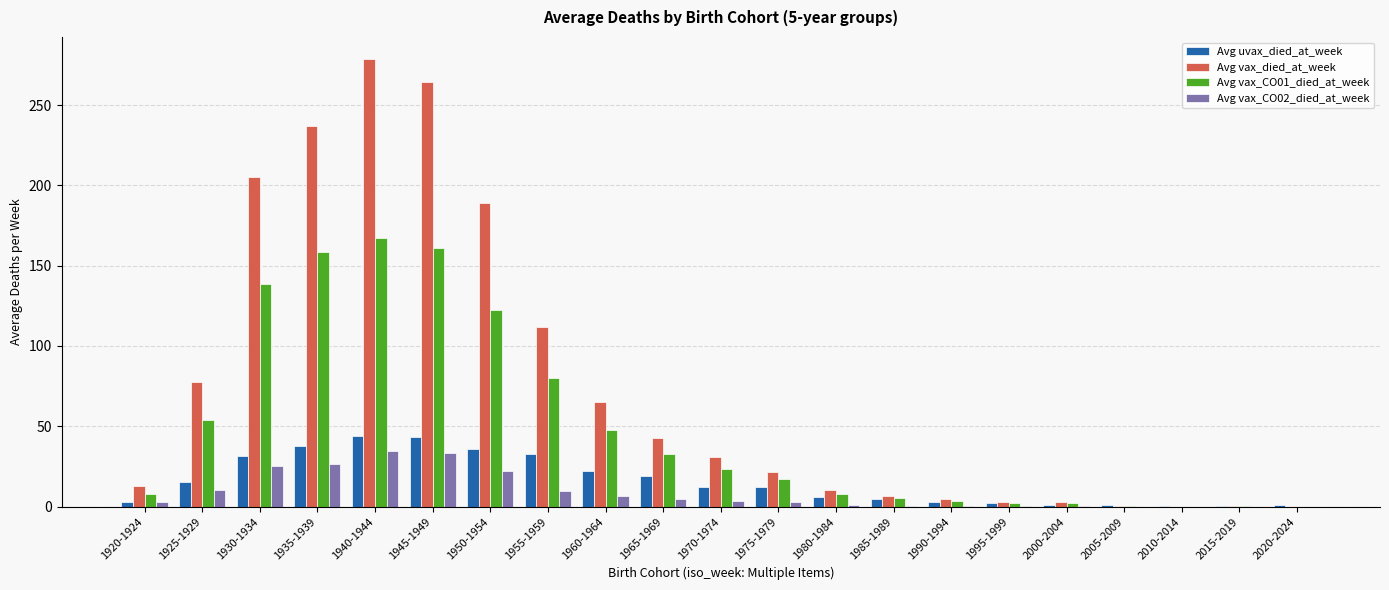

Which series changed the most between 1935-1939 and 2015-2019?

Avg vax_died_at_week